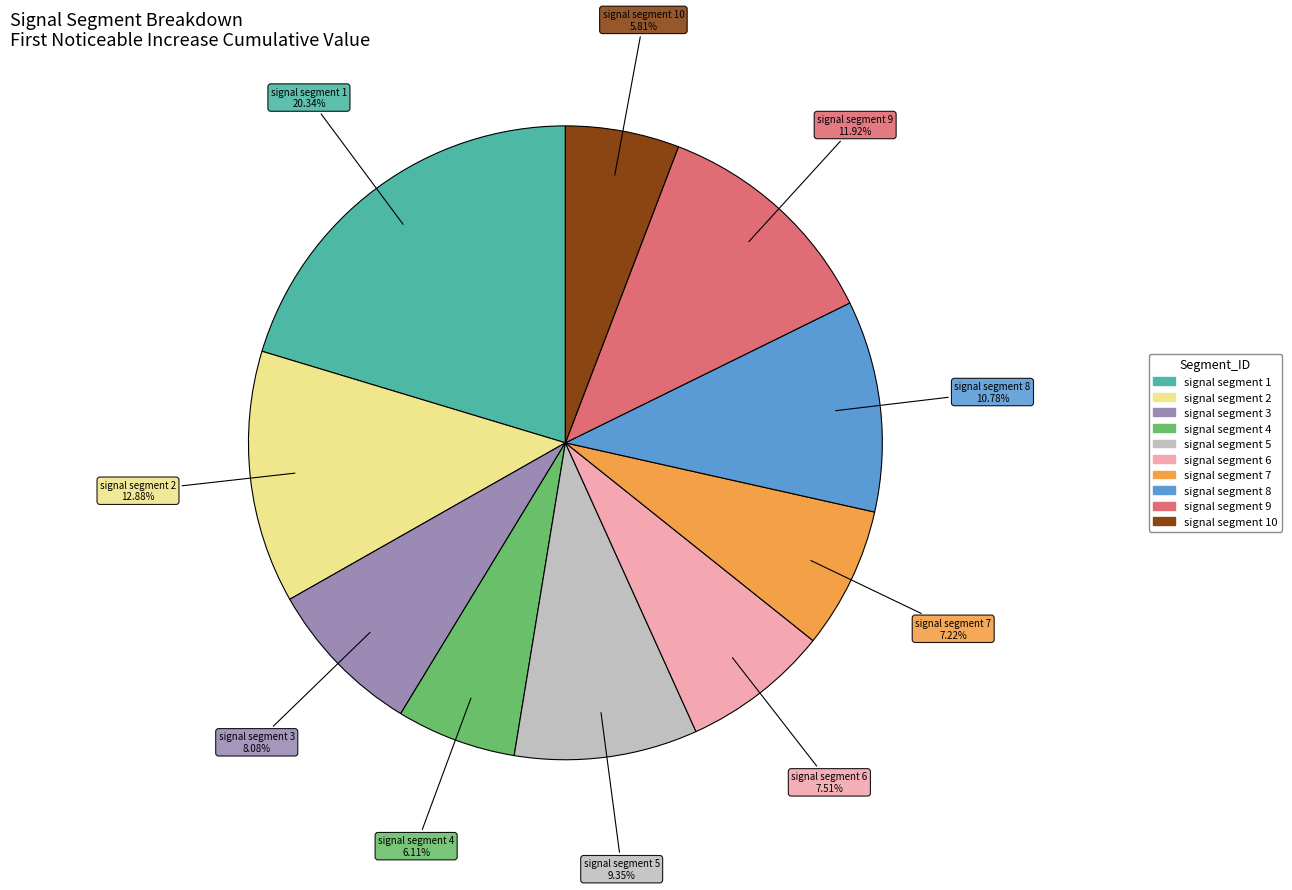

Is there a majority slice in this chart?

No